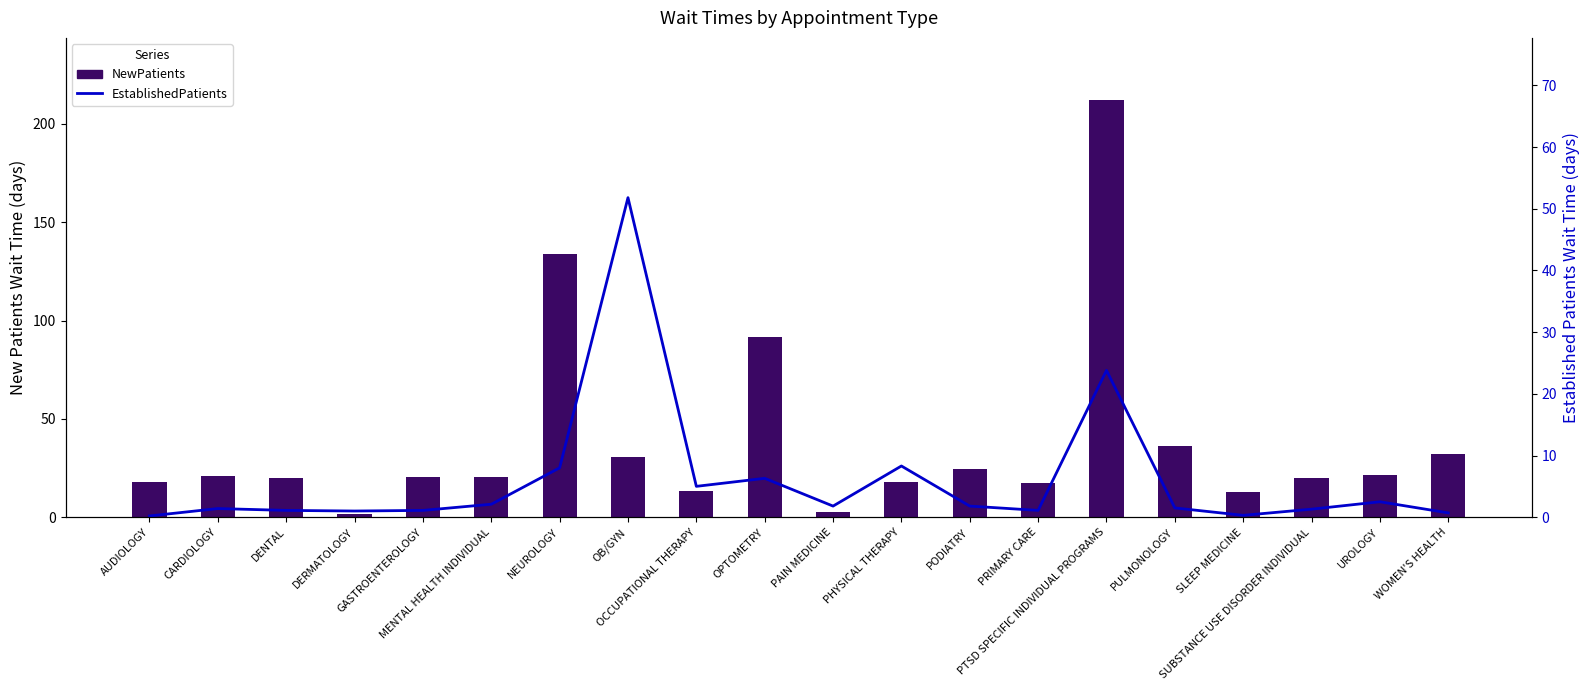

What are all the series names shown in the legend?

NewPatients, EstablishedPatients